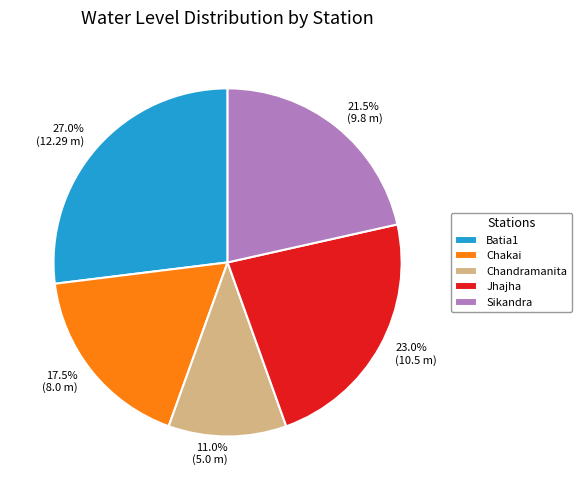

Approximately how many times larger is the value at Chakai compared to Sikandra?

0.8